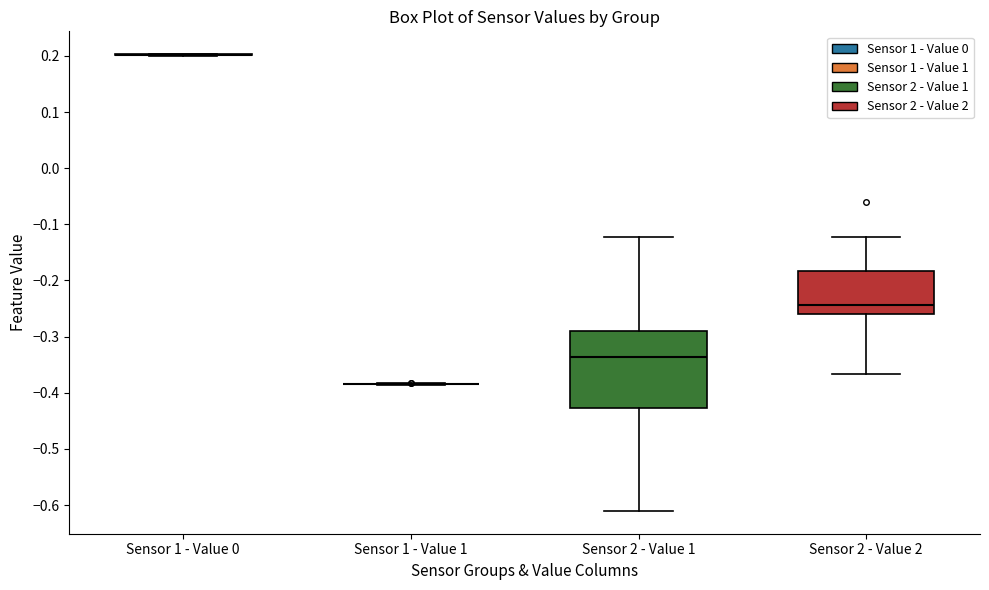

Comparing the boxes themselves (not the whiskers), which one is the tallest?

Sensor 2 - Value 1